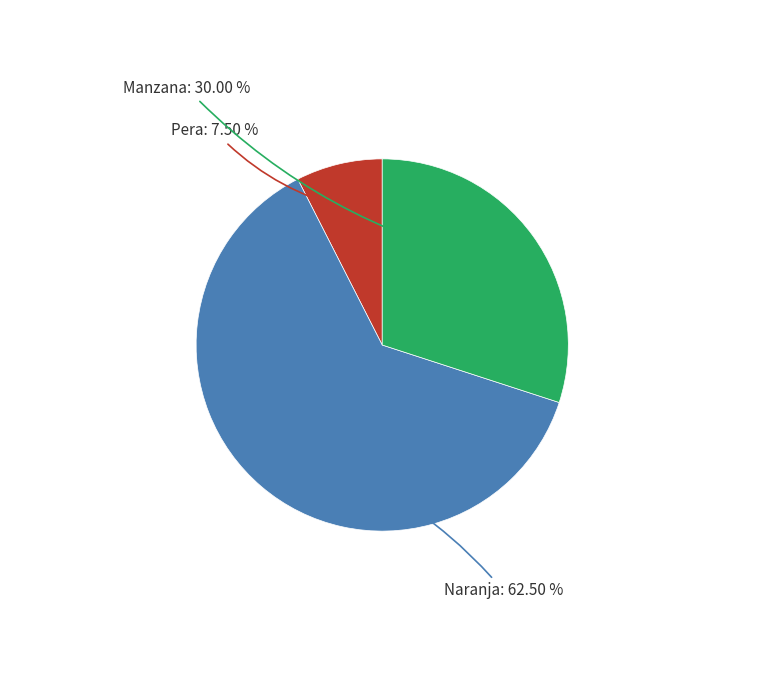

Count the number of slices in the pie.

3